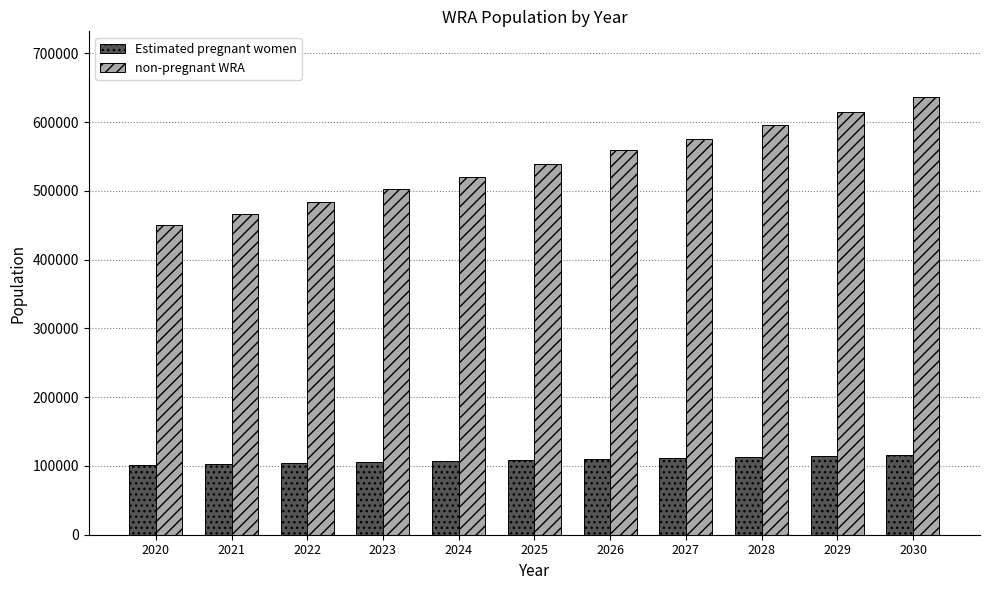

List the series in order of their peak value, highest first.

non-pregnant WRA, Estimated pregnant women